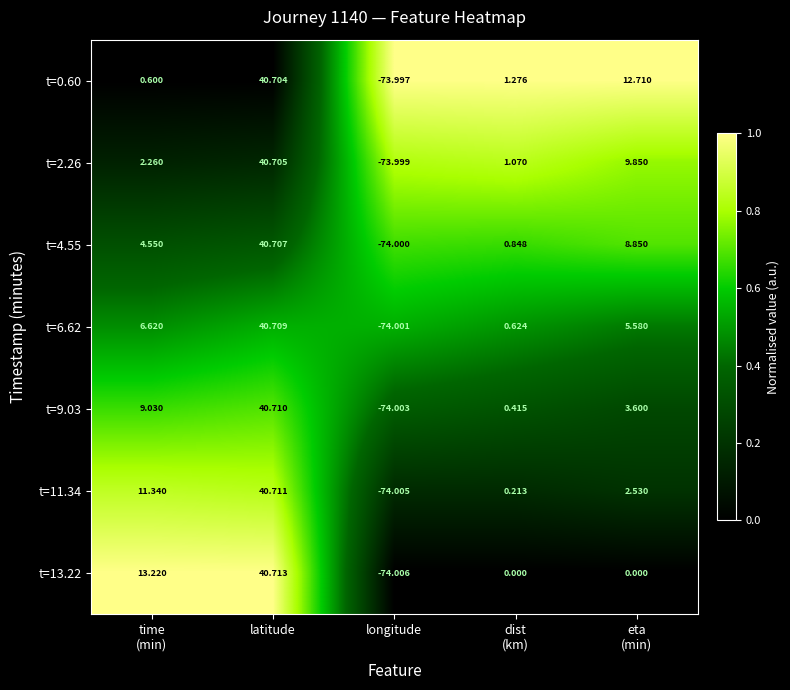

At which category does the chart reach its minimum across all series?

longitude